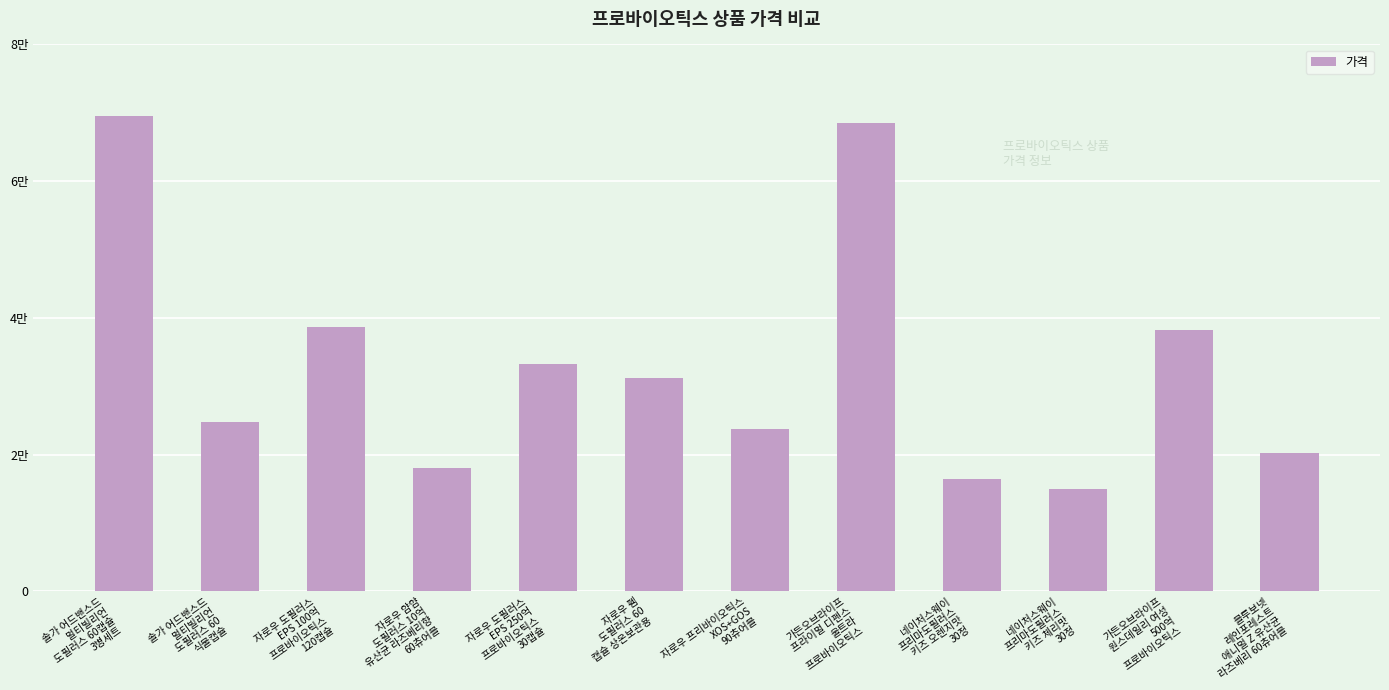

Does the chart contain any negative values?

No